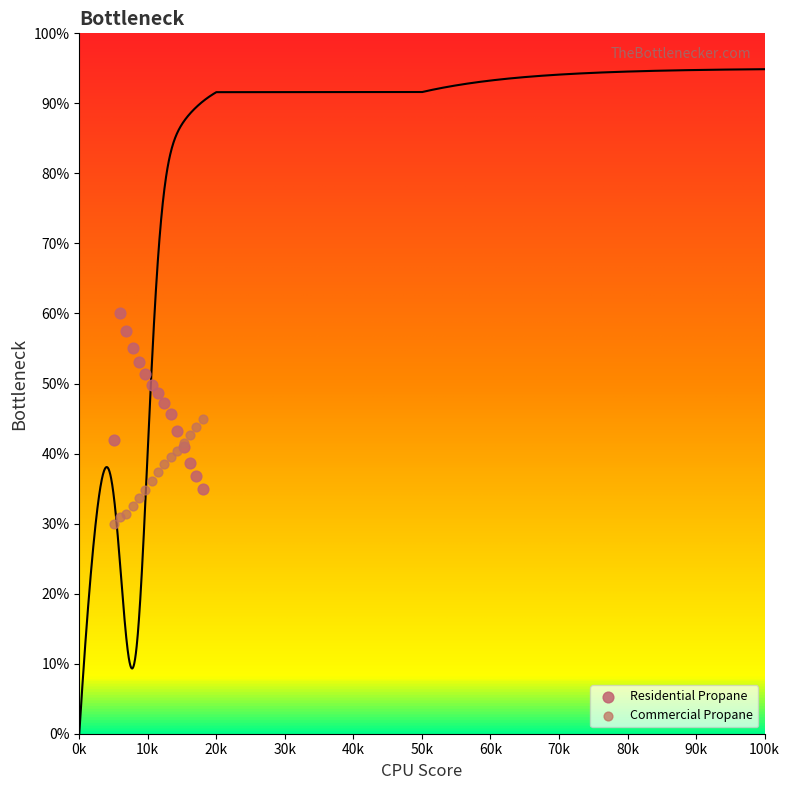

Which series reaches the minimum Y coordinate?

Commercial Propane